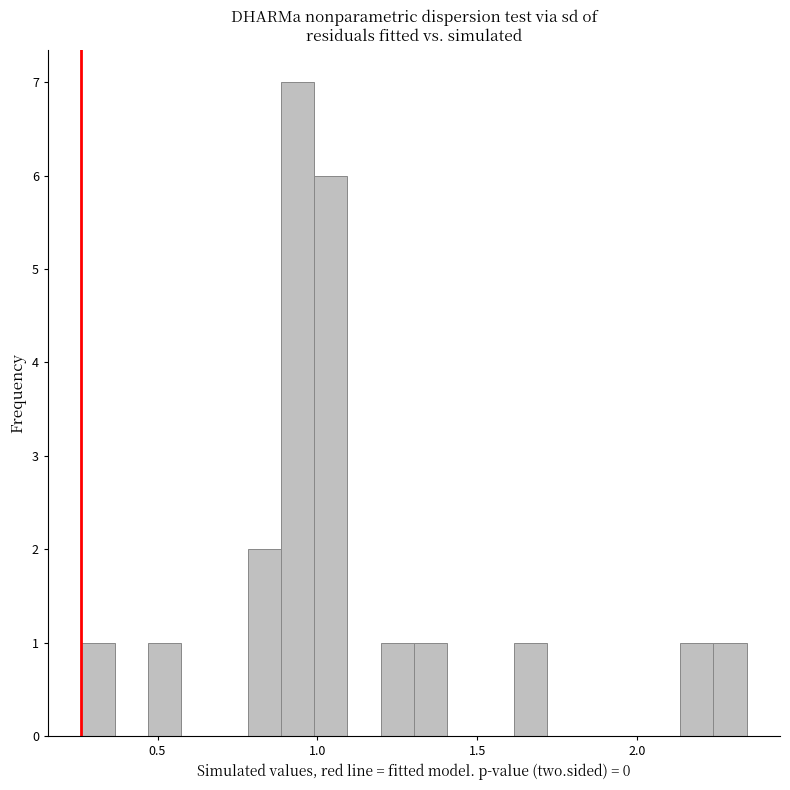

Read against the x-axis, roughly where is the centre of the tallest bar?

0.95